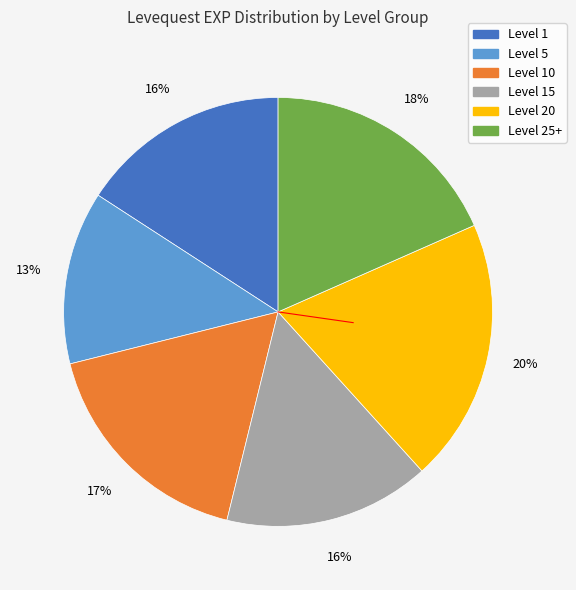

Is there any slice that represents more than half of the pie?

No